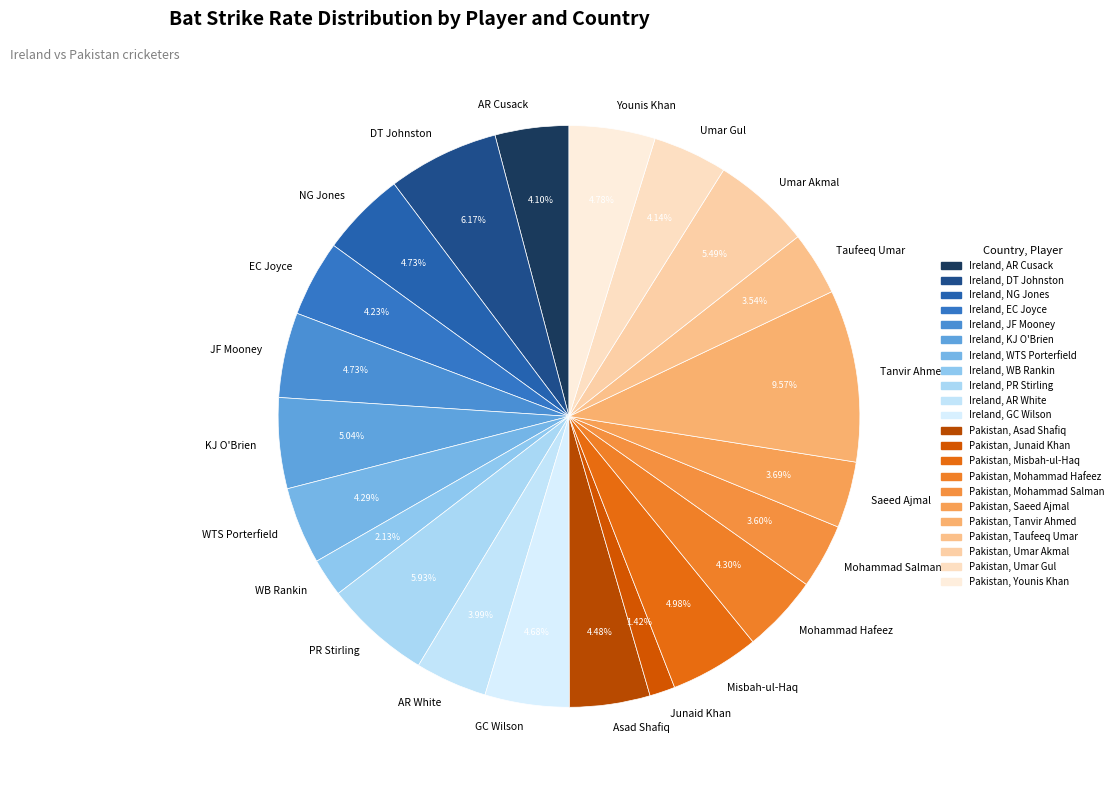

Is there any slice that represents more than half of the pie?

No